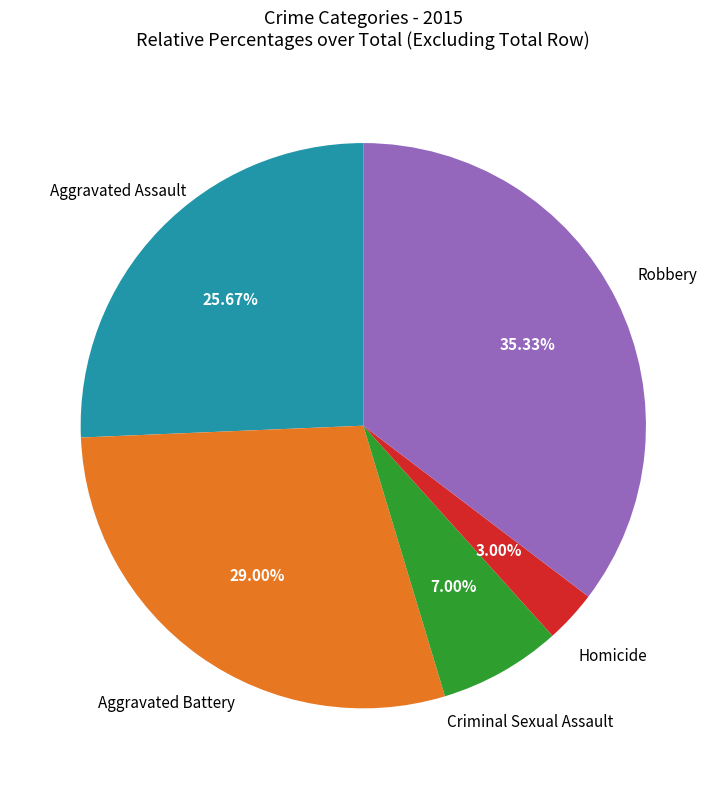

How many segments does this pie chart have?

5